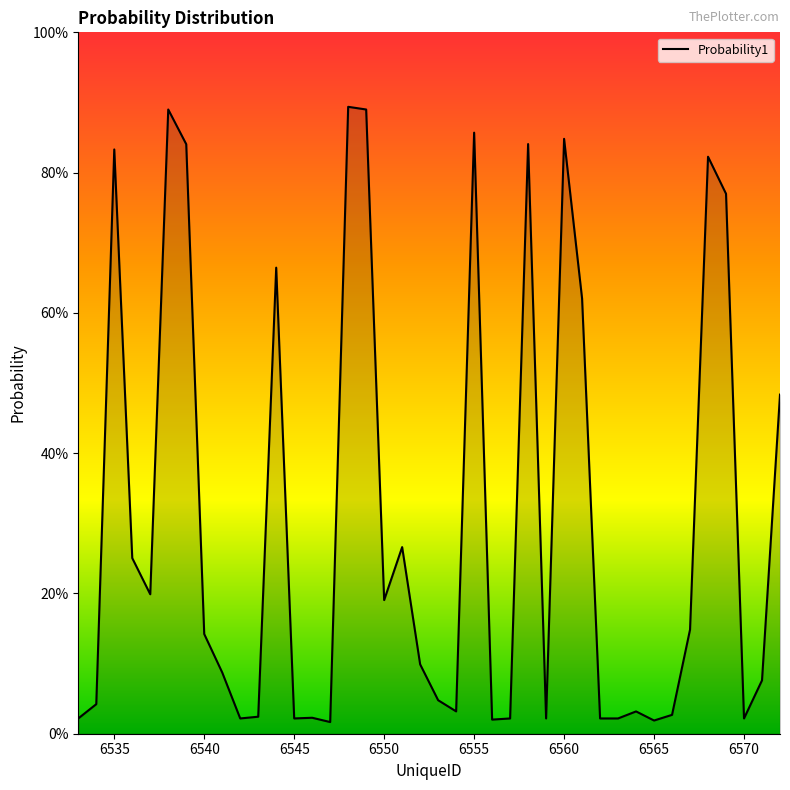

Does the chart display data point markers on the line(s)?

No